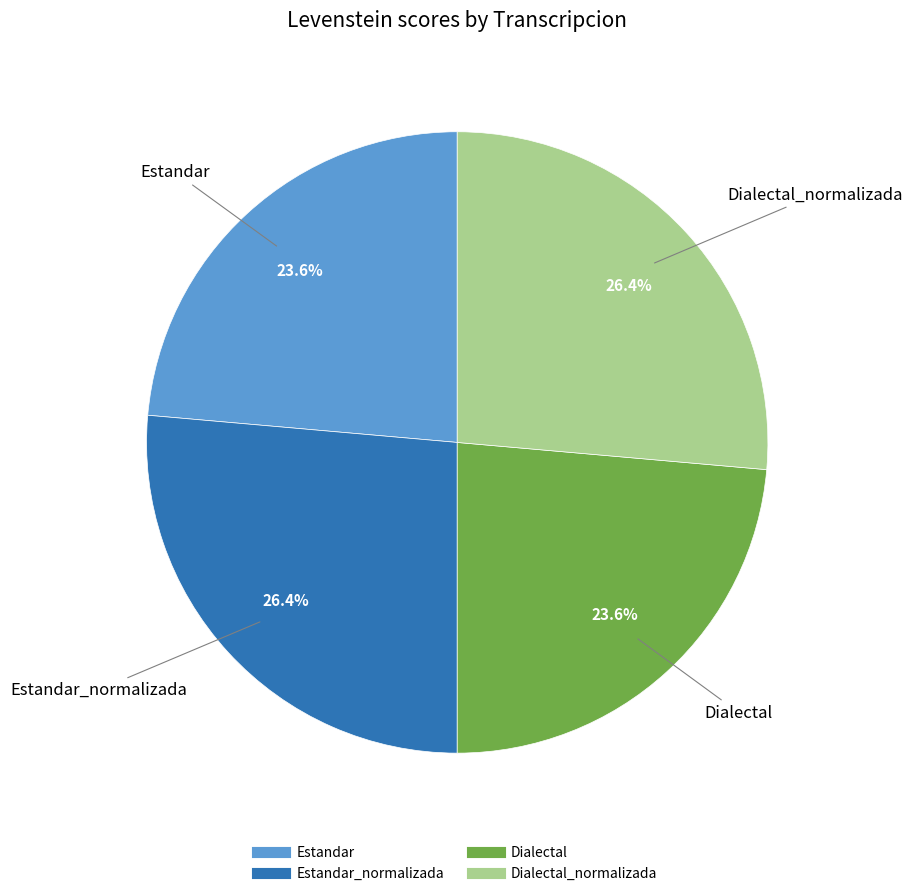

Is there any slice that represents more than half of the pie?

No